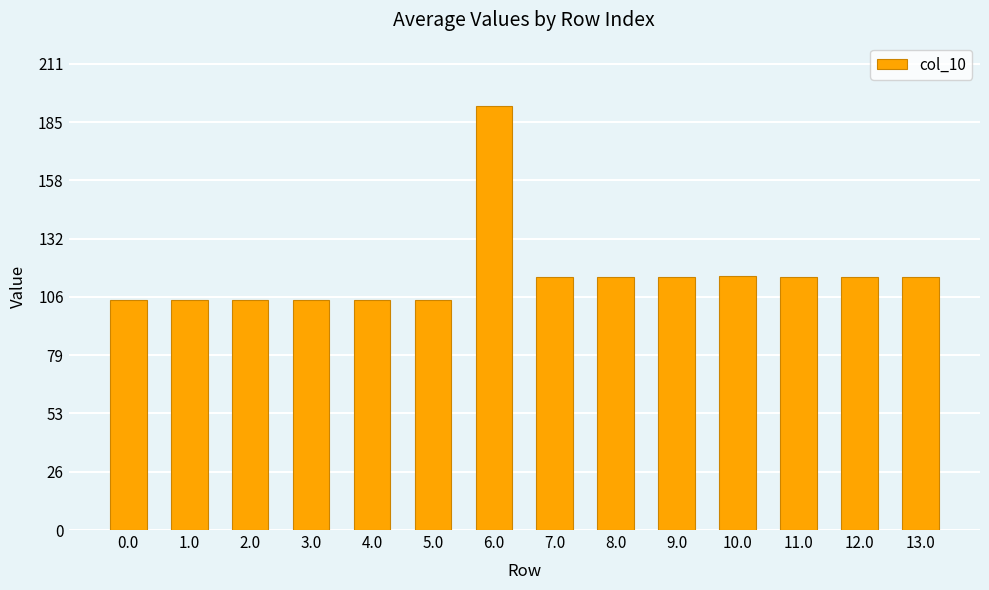

The value at 9.0 is 114.8. True or false?

True